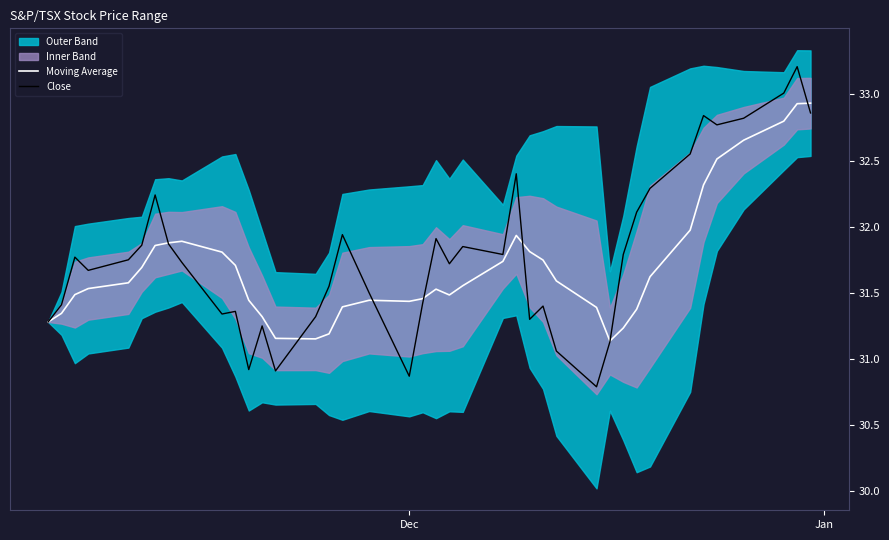

Which series has the largest total across all categories?

Close